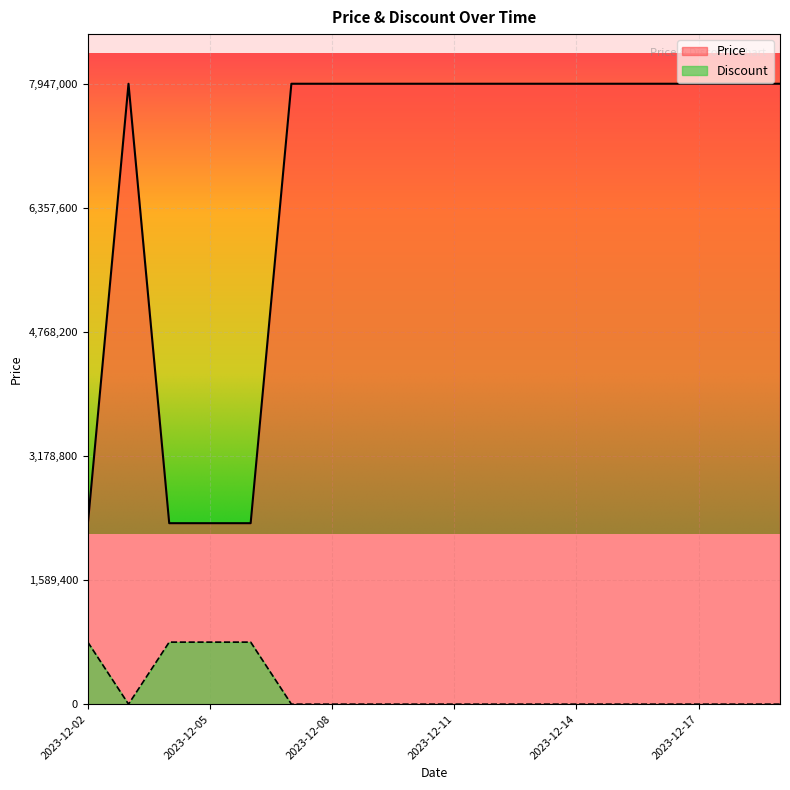

True or false: Discount and Price intersect in this chart.

False